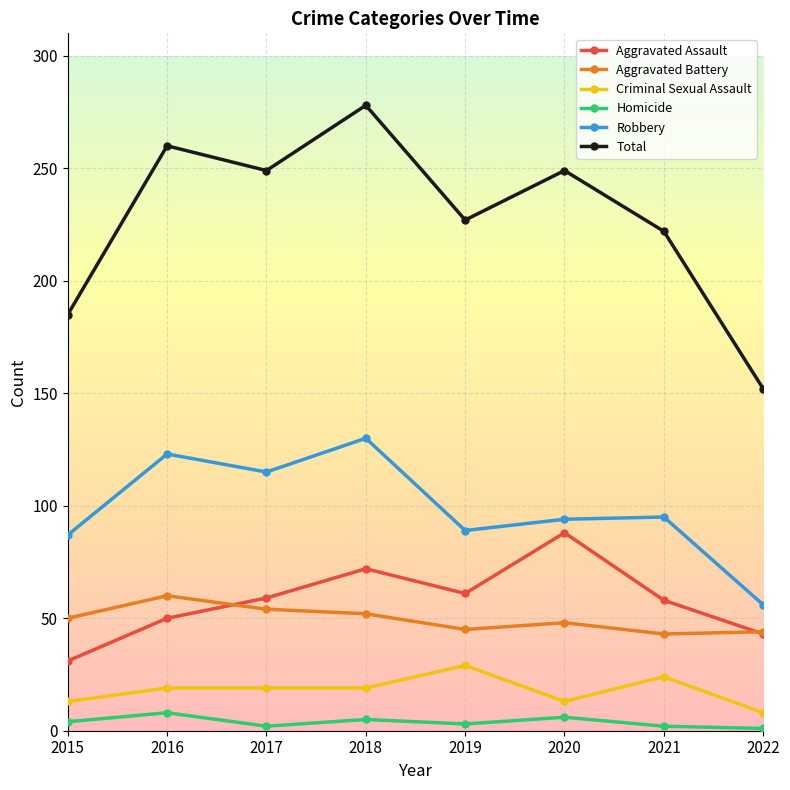

What is the approximate value of Aggravated Battery at 2016?

60